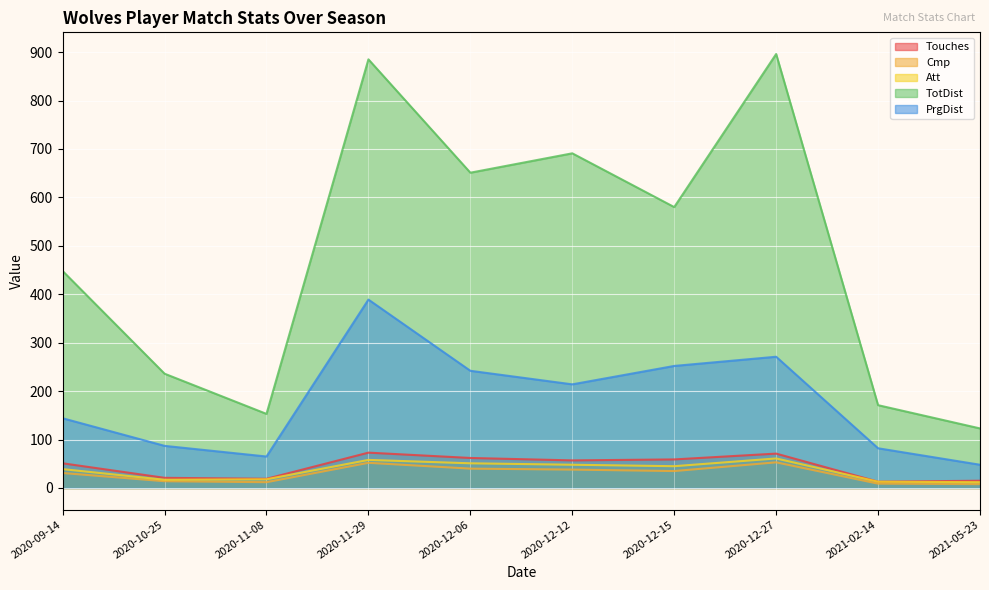

What is the average value of the Touches series?

44